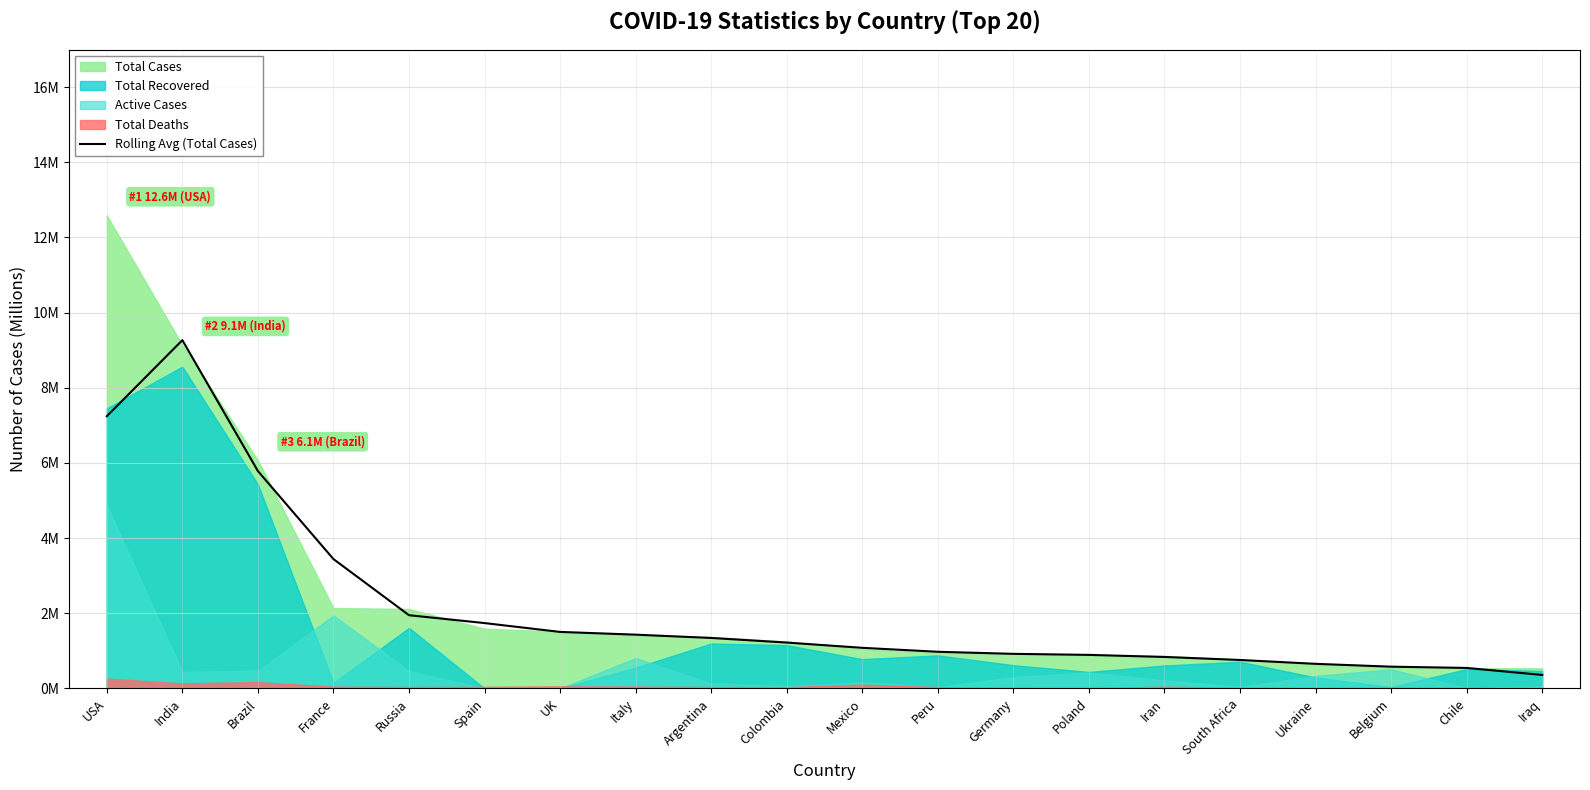

Is it true that the value at Colombia is 0.7?

False